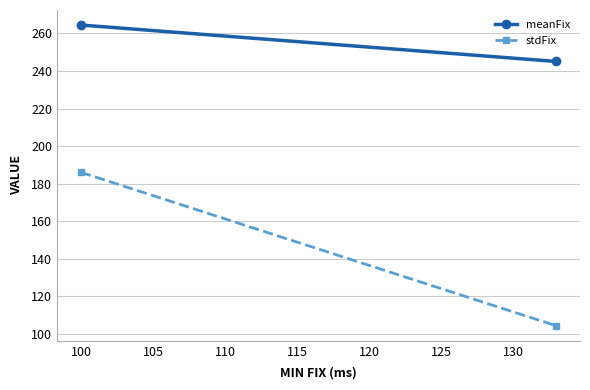

Is this an area chart (filled region under the line)?

No